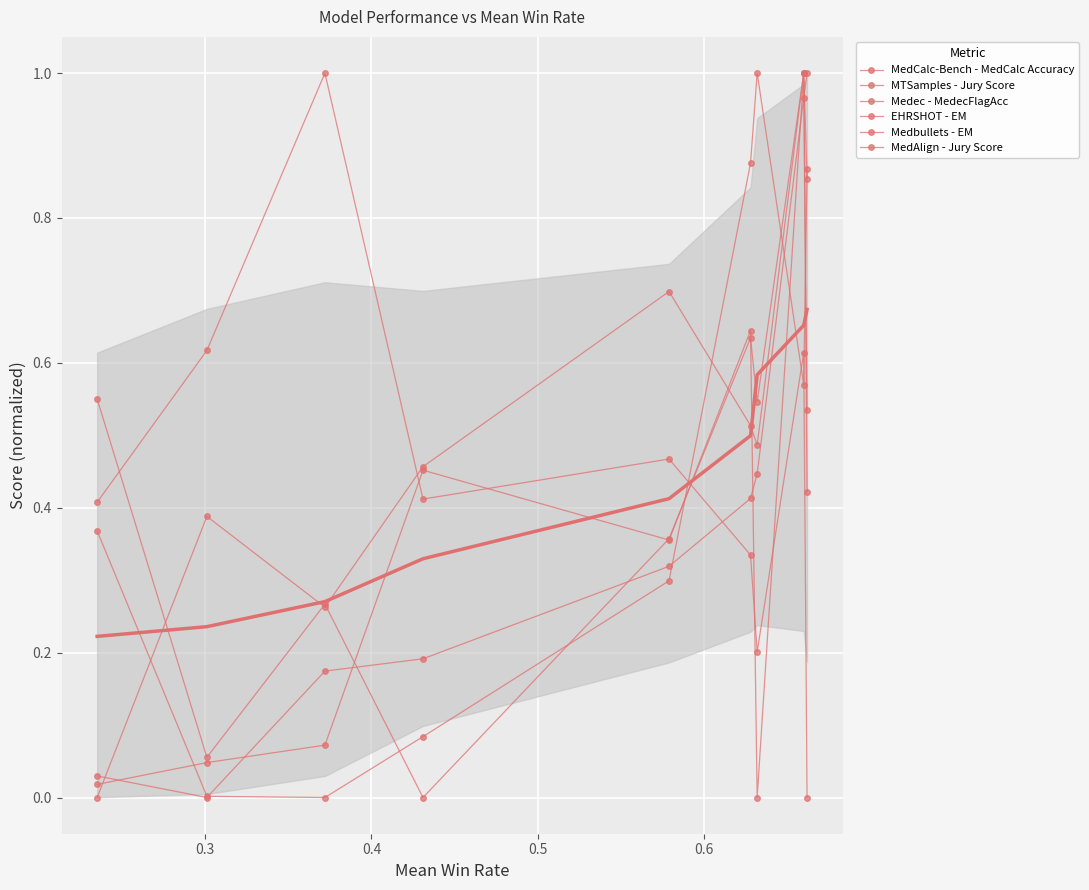

How many values in the MTSamples - Jury Score series exceed 0?

8